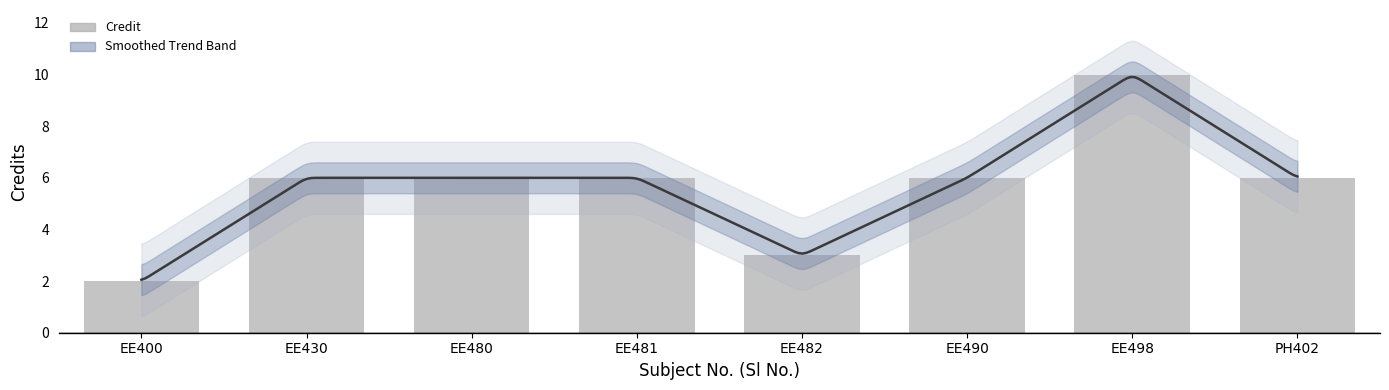

Read the value at PH402.

6